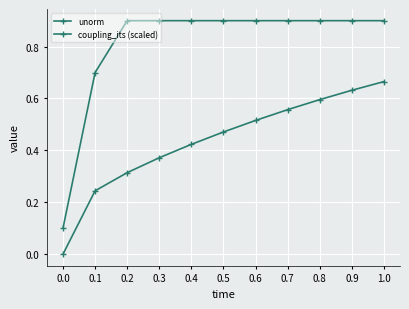

Does the chart have visible grid lines?

Yes